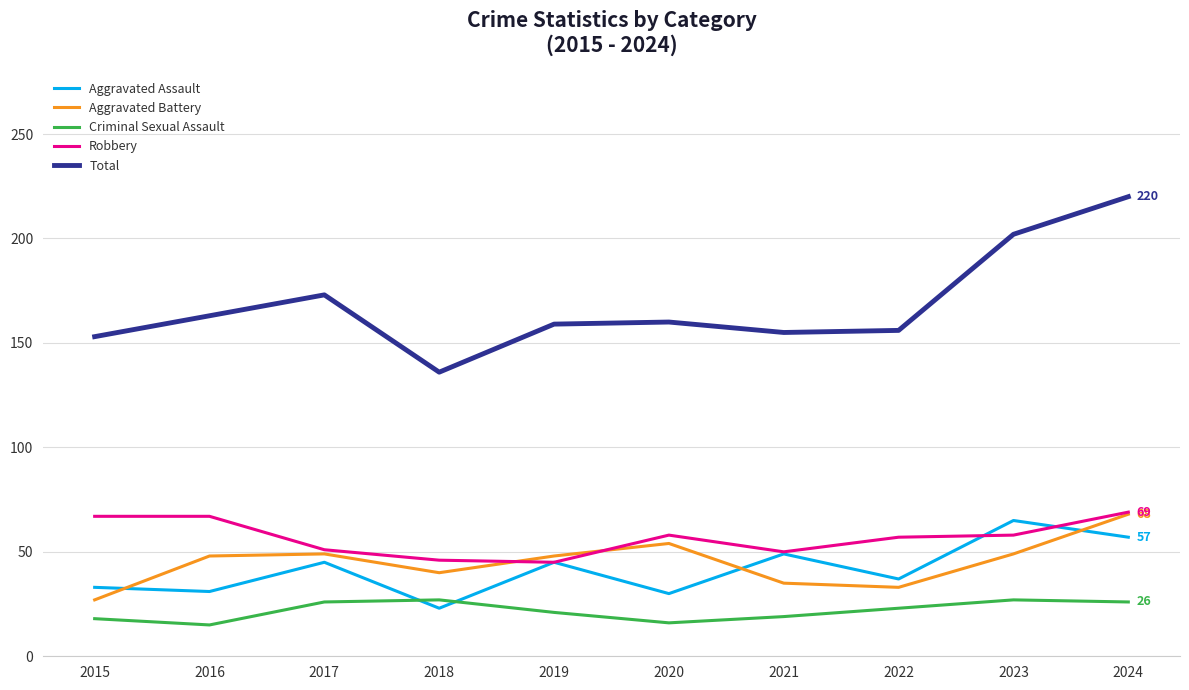

What is the maximum value shown in the chart?

220